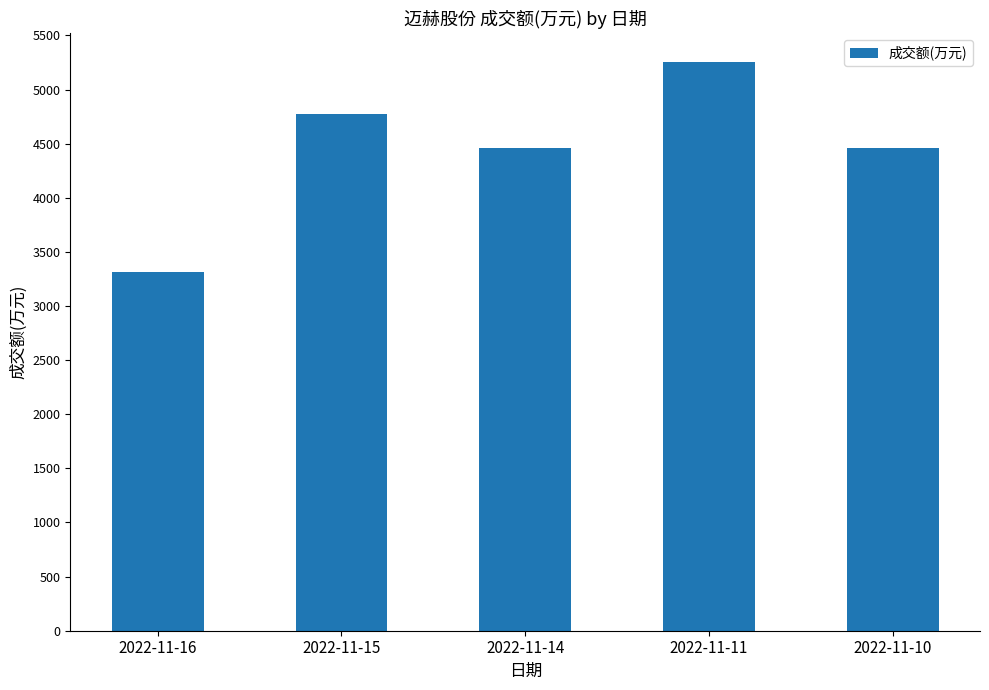

How many data points does each series have?

5